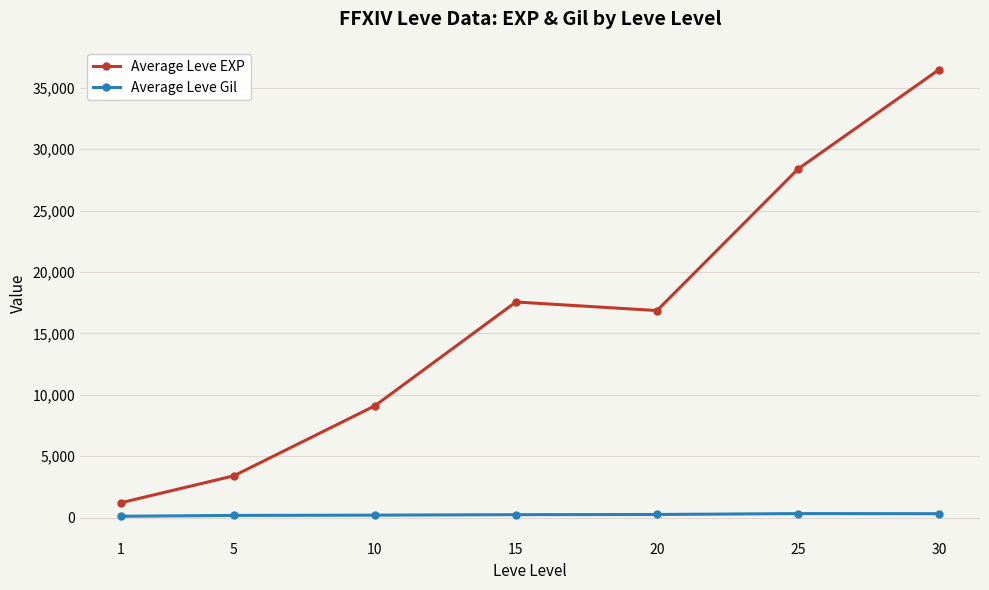

List the series in order of their peak value, highest first.

Average Leve EXP, Average Leve Gil